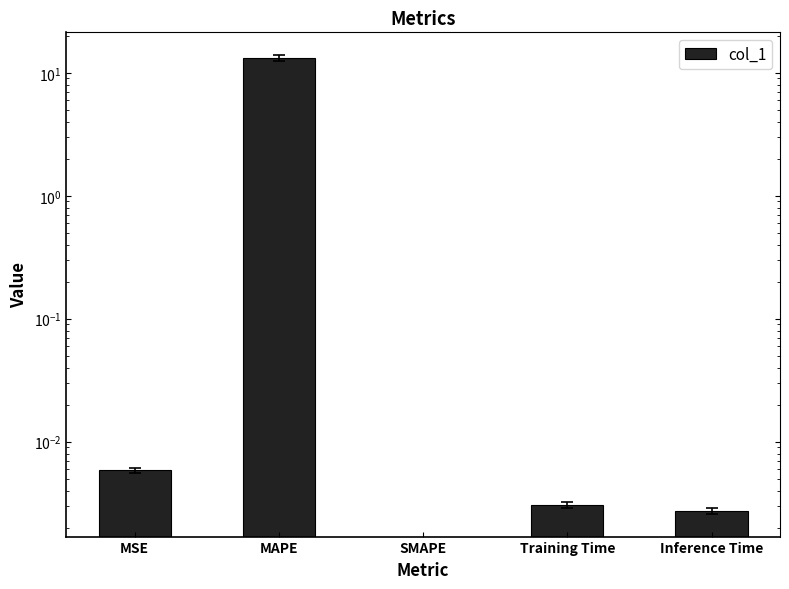

What is the label of the 4th bar from the right?

MAPE